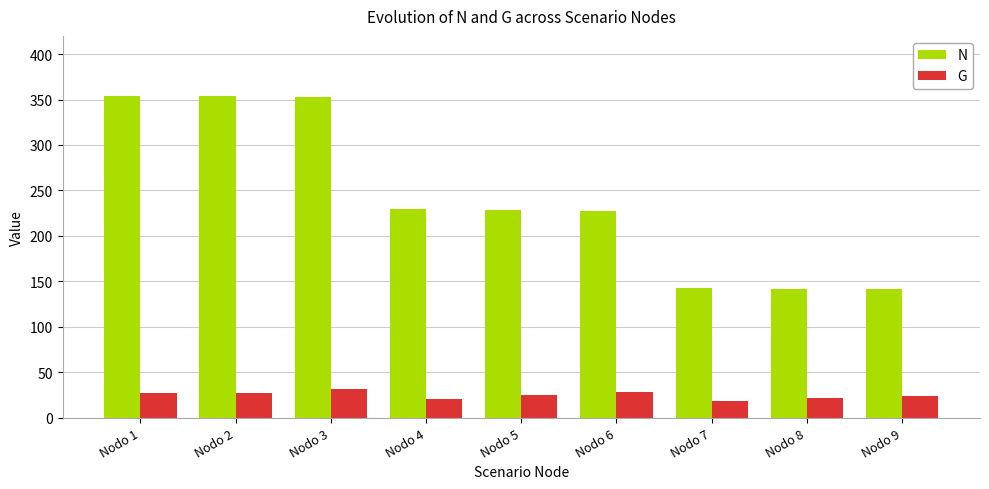

What is the highest value of the N series?

353.7